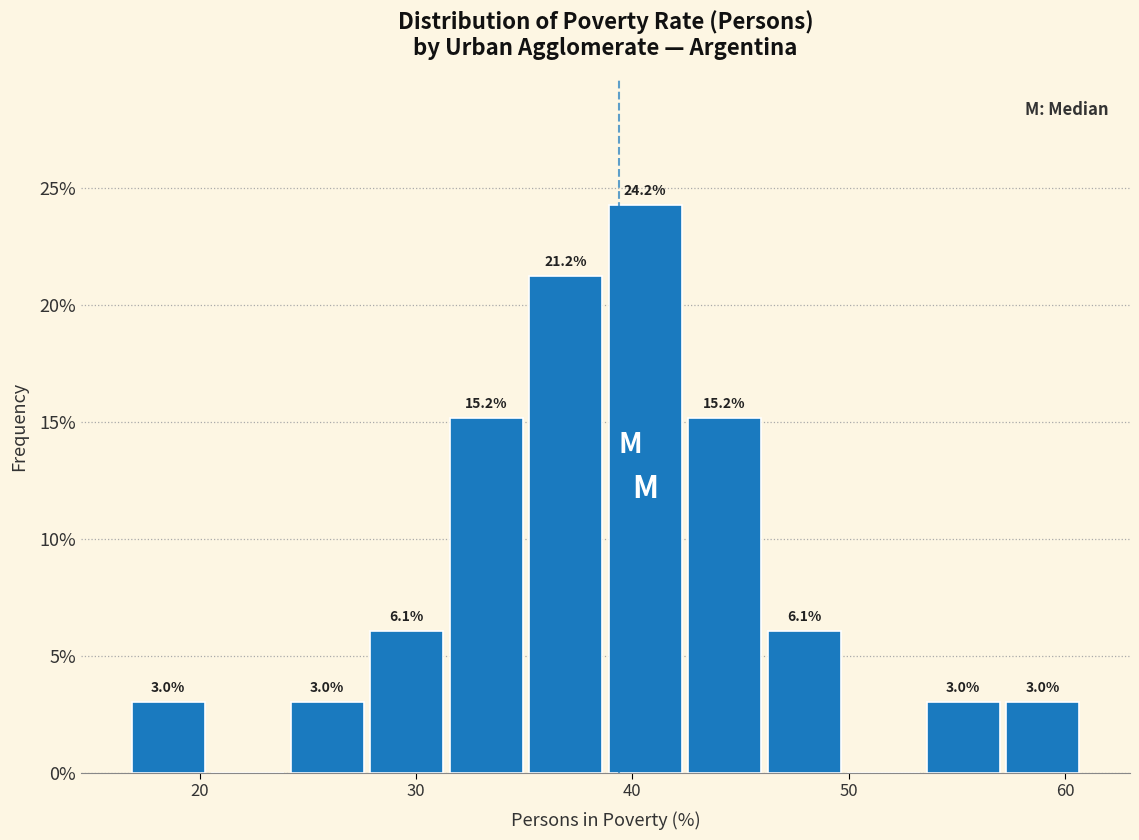

Read against the x-axis, roughly where is the centre of the tallest bar?

41